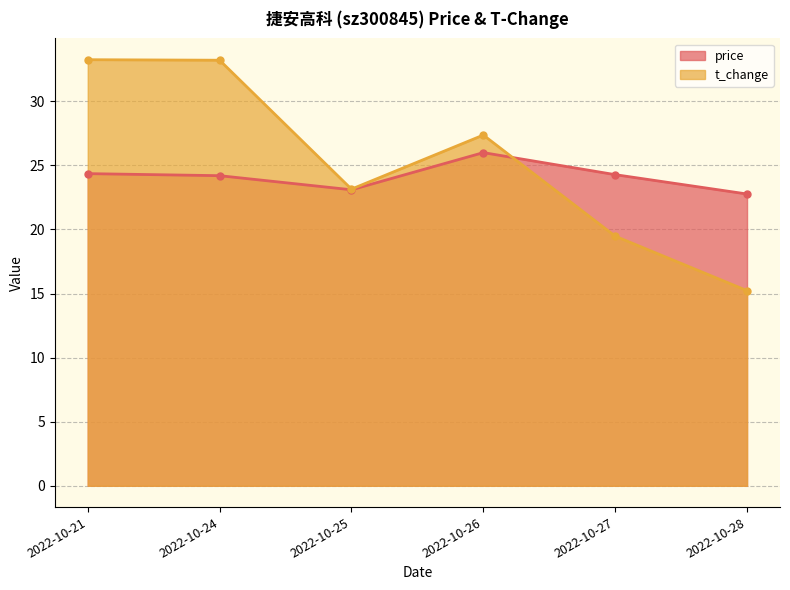

Is the value of t_change at 2022-10-24 greater than the value of price at 2022-10-24?

Yes